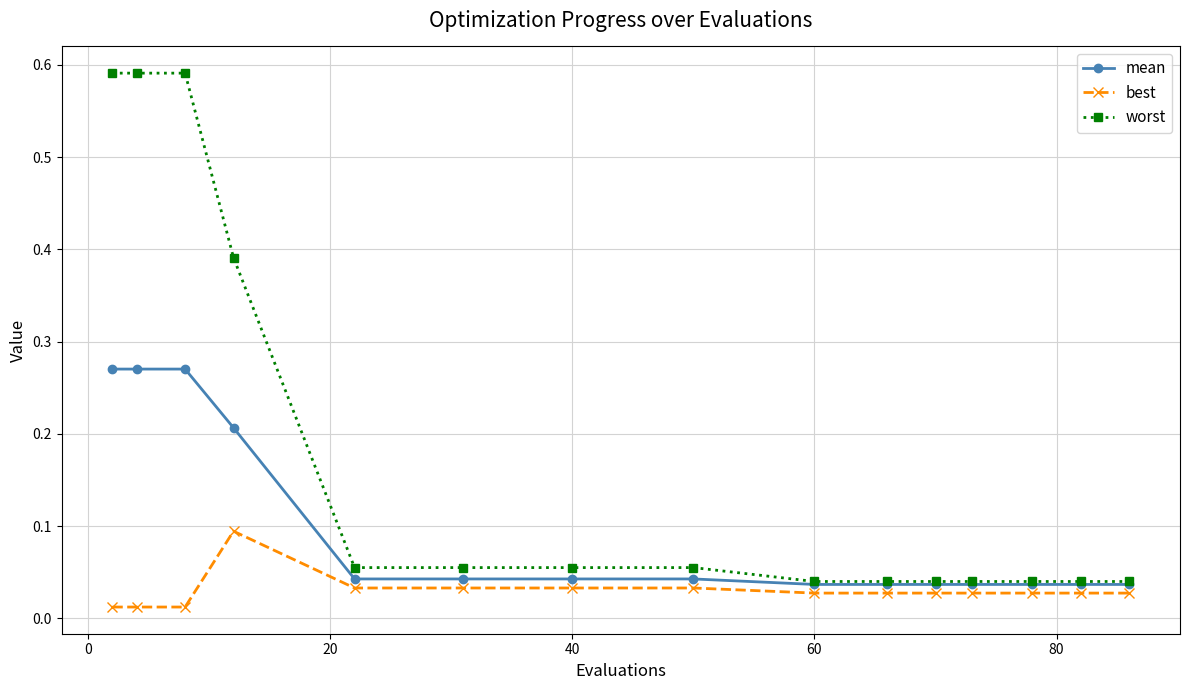

What are all the series names shown in the legend?

mean, best, worst